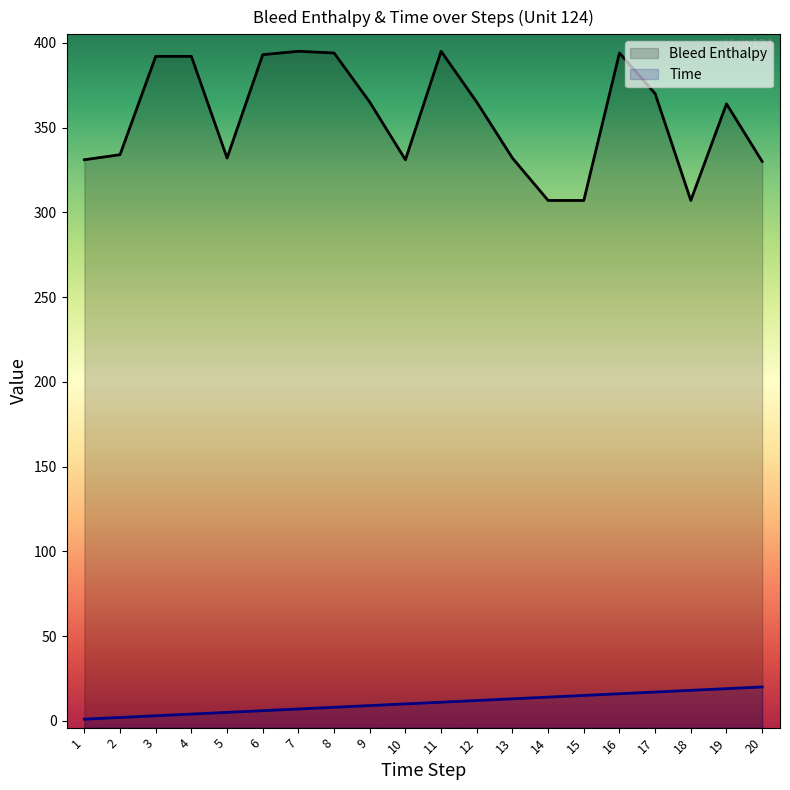

Which series has the widest spread of values?

Bleed Enthalpy